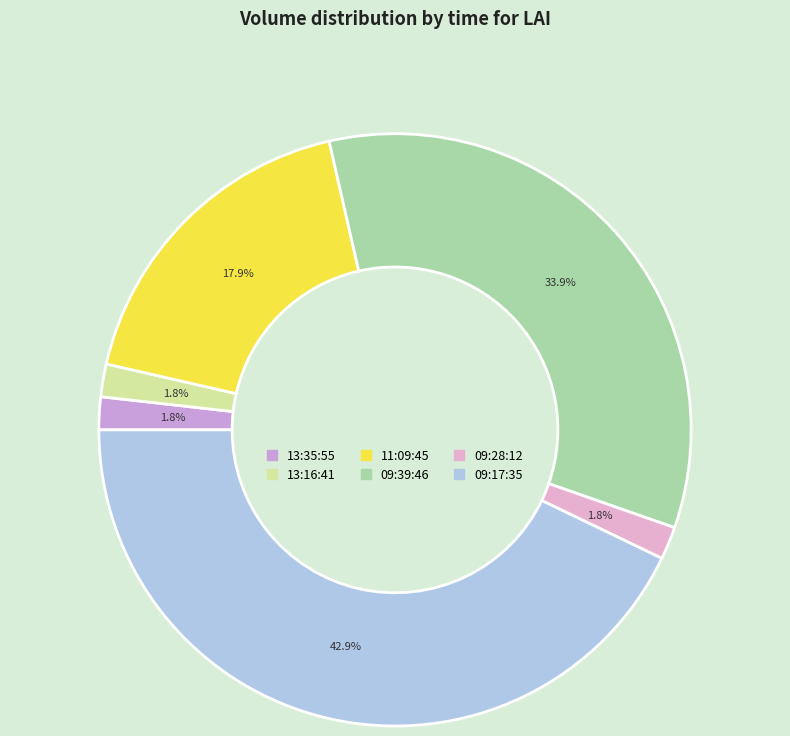

What percentage do 09:17:35 and 13:35:55 together represent?

44.6%